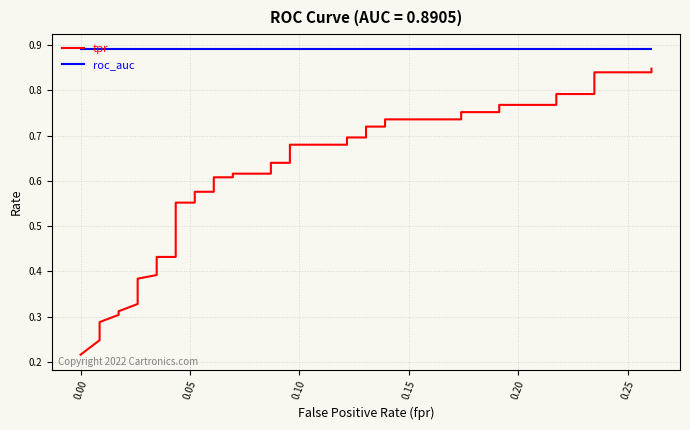

True or false: tpr and roc_auc cross at least once.

False